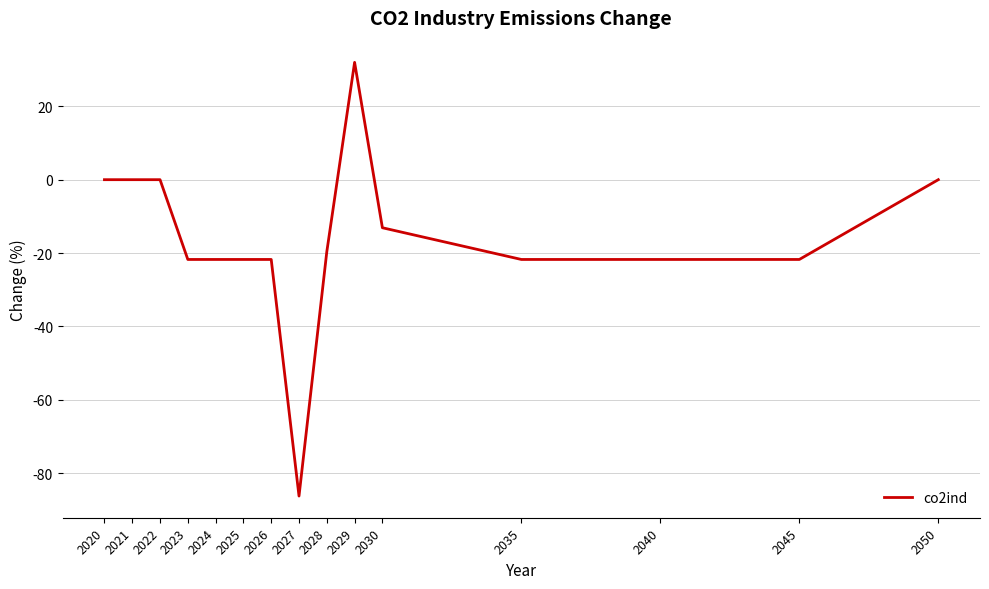

How many values exceed -21?

7